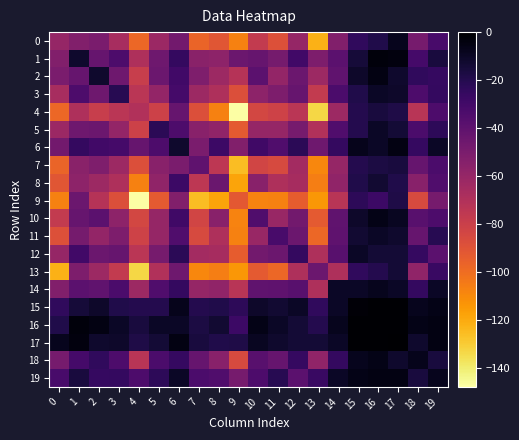

Rank the series at 8 from highest to lowest value.

16, 15, 17, 6, 19, 8, 10, 18, 1, 5, 14, 2, 12, 3, 11, 7, 0, 13, 4, 9